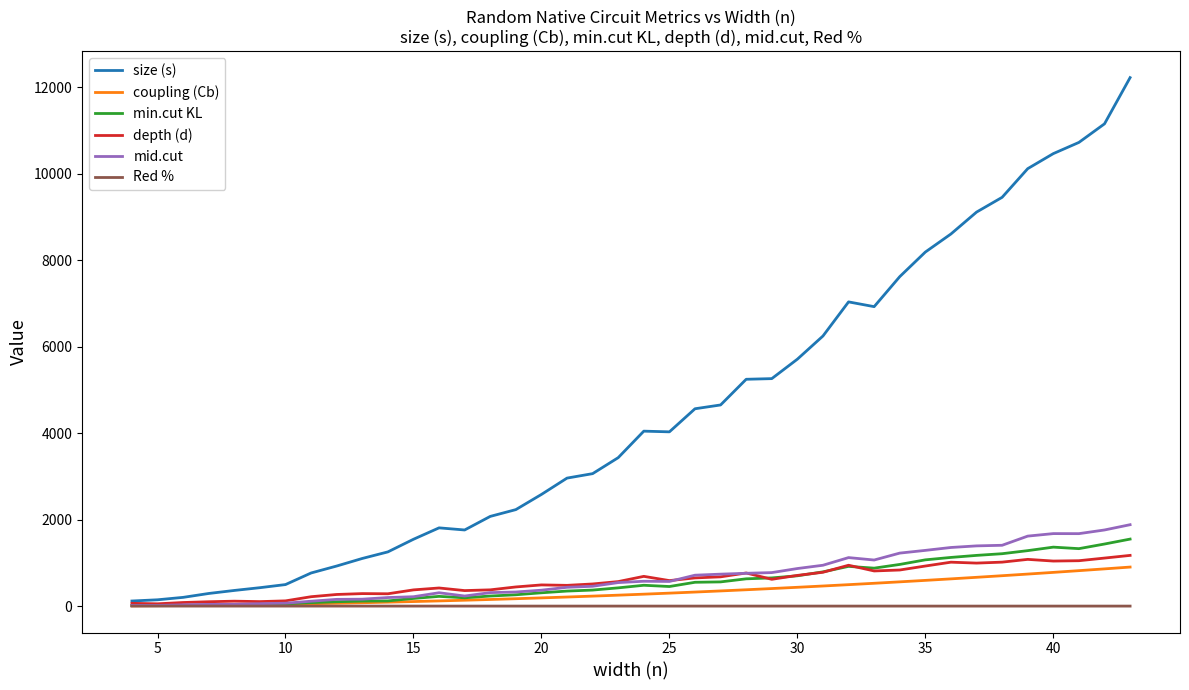

What is the maximum value for min.cut KL?

1550.0